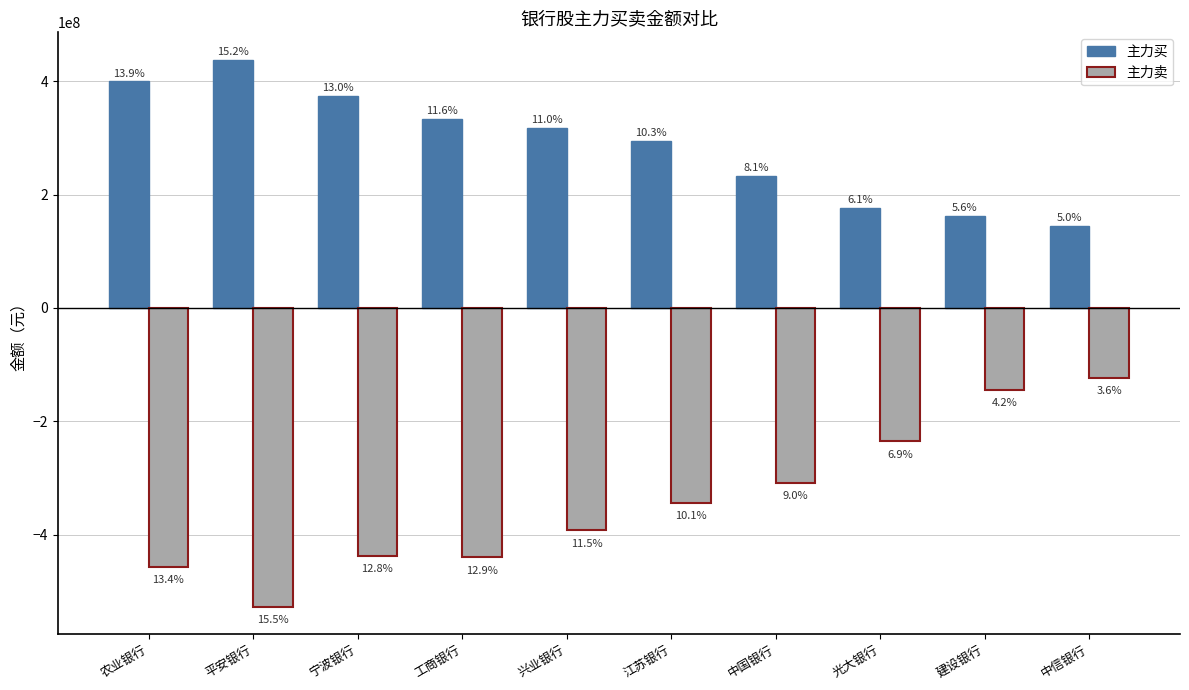

Does the chart contain any negative values?

Yes